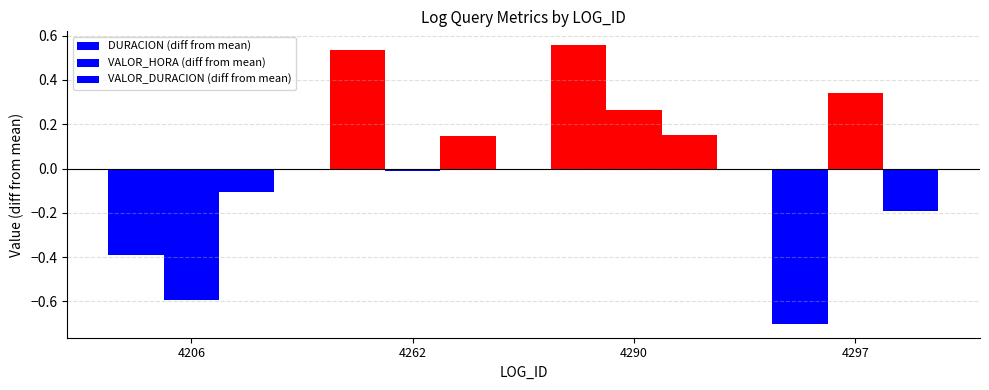

How many data points in VALOR_HORA (diff from mean) are less than 0?

2